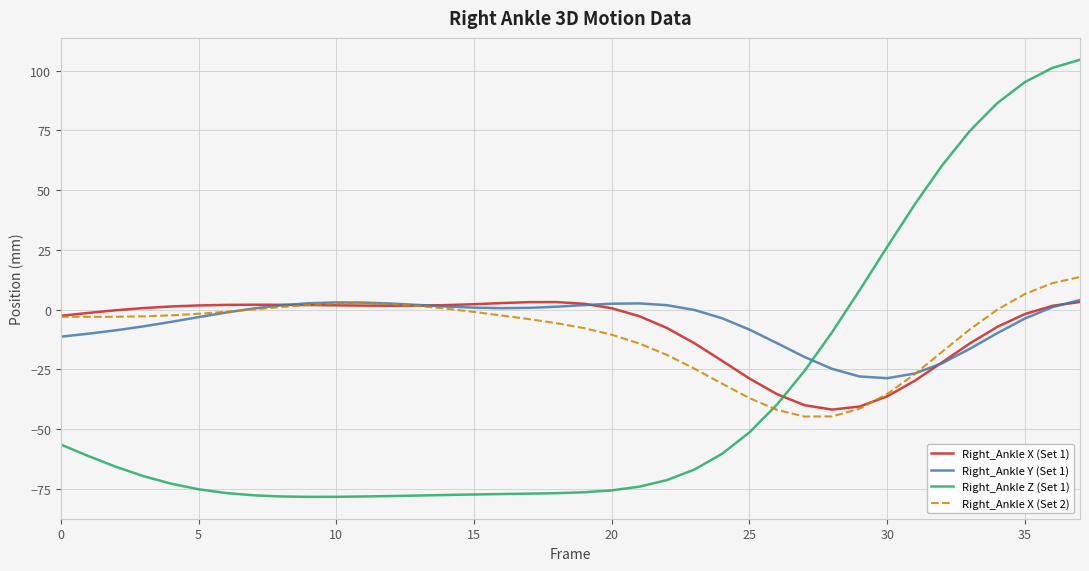

Which series has the widest spread of values?

Right_Ankle Z (Set 1)